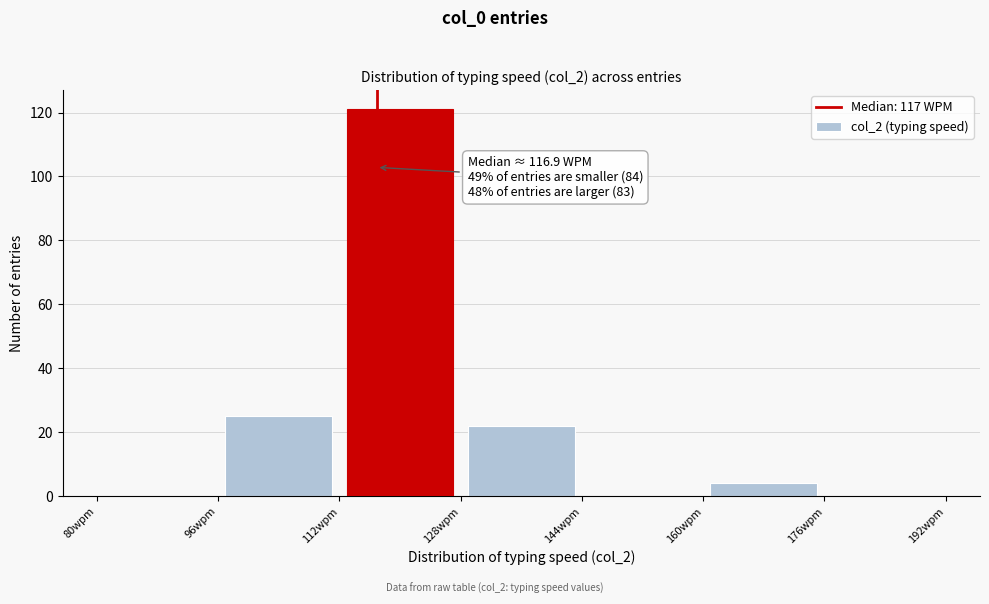

Which range on the x-axis has the tallest bar?

112 to 128